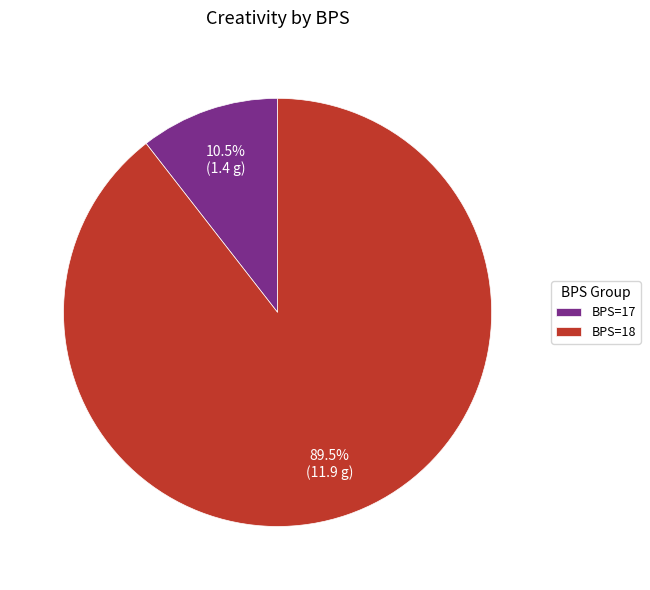

Which category has the biggest portion of the pie?

BPS=18